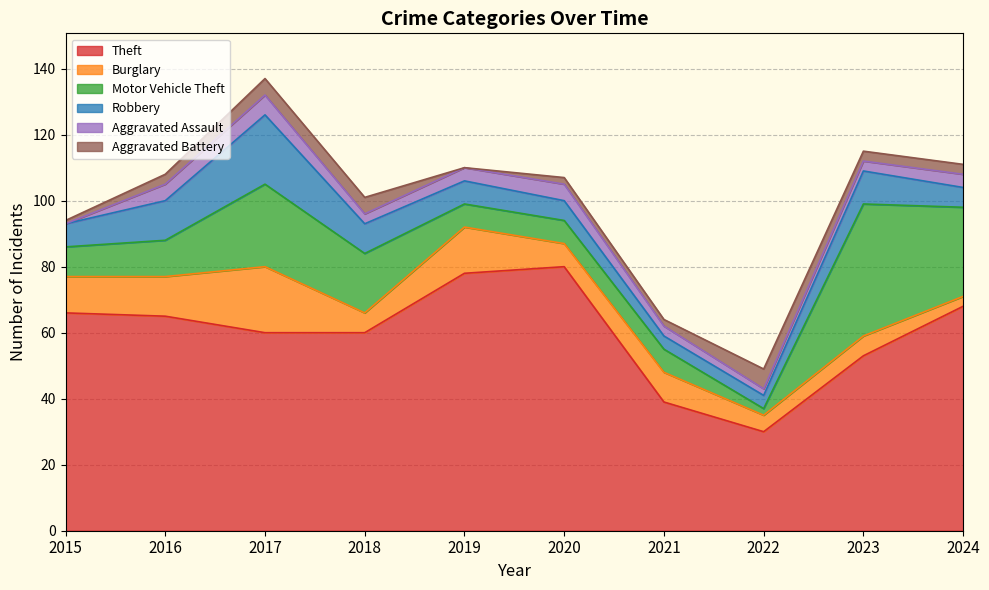

List the labels in order of Aggravated Assault value, largest first.

2017, 2016, 2020, 2019, 2024, 2018, 2021, 2023, 2022, 2015